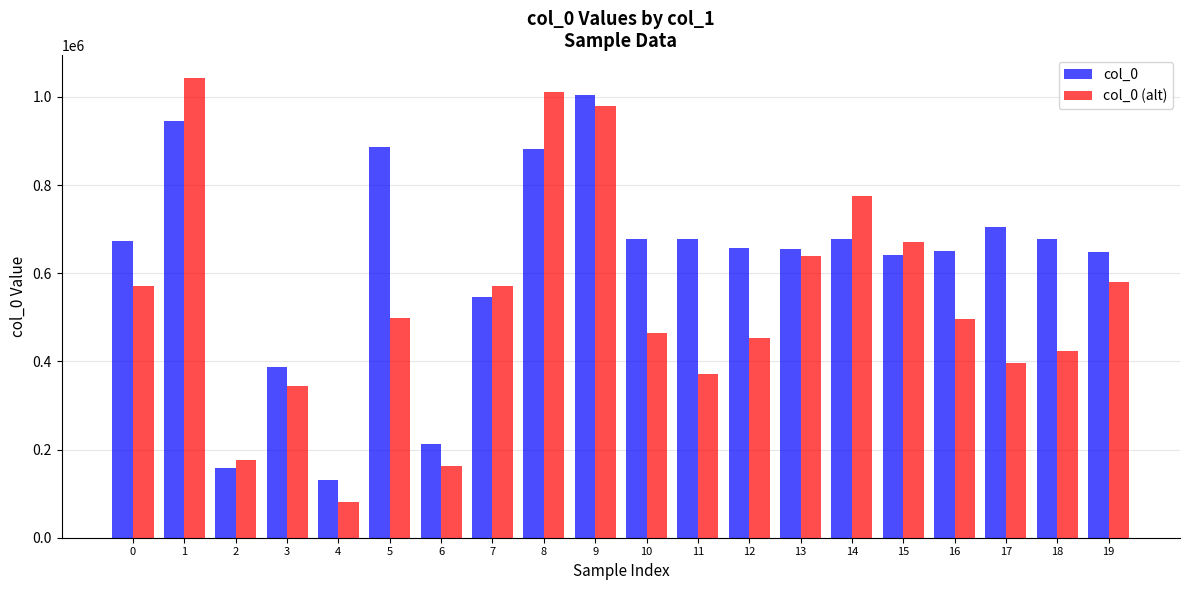

What is the difference between the maximum and minimum values in the col_0 (alt) series?

960765